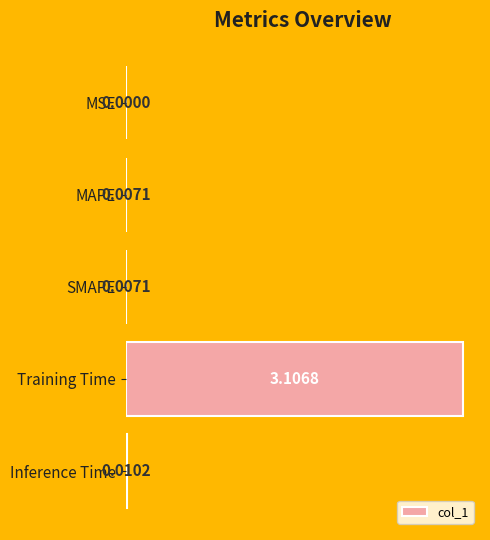

Does the chart contain stacked bars?

No